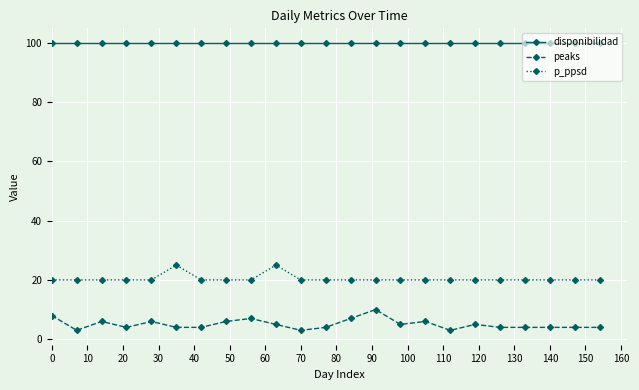

True or false: peaks and p_ppsd cross at least once.

False